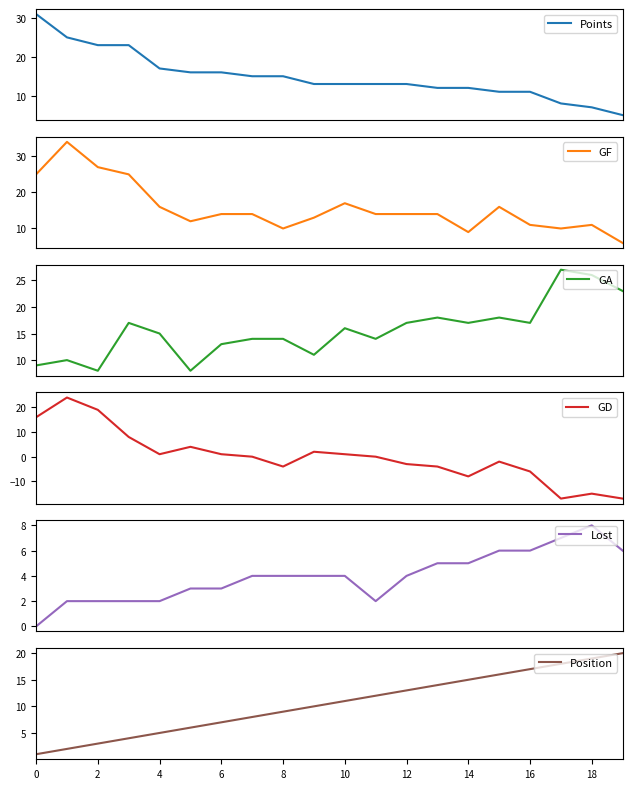

What is the highest value of the Points series?

31